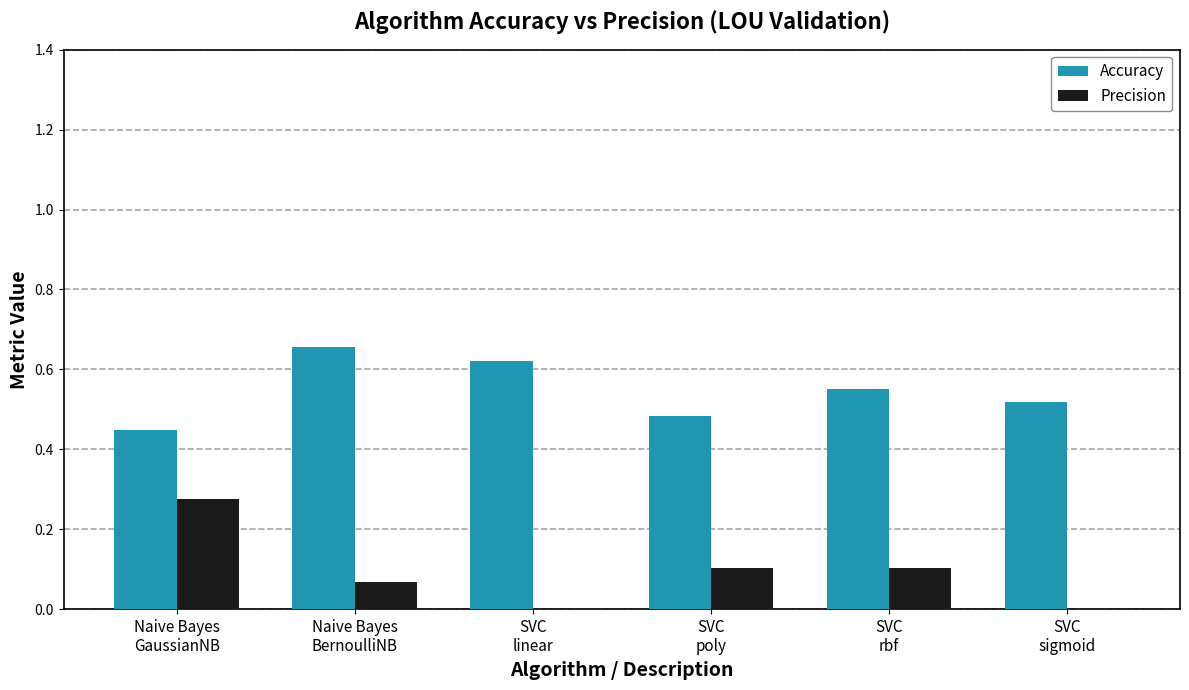

How many categories are shown in the chart?

6